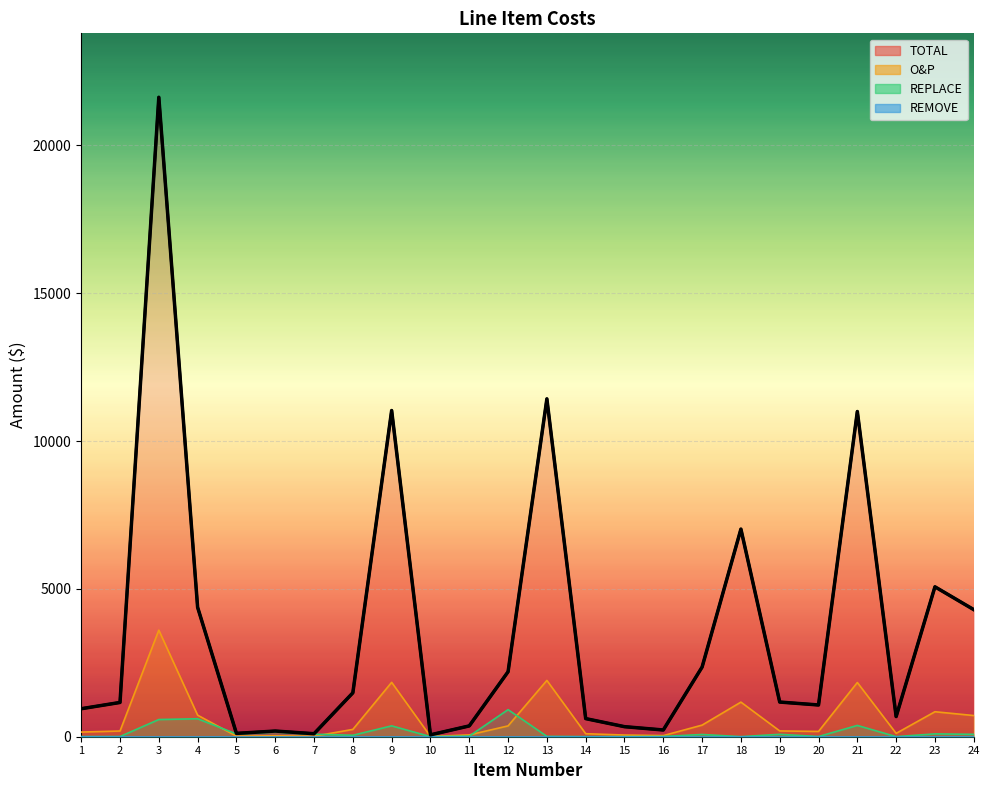

What is the value of the TOTAL point at the 16th from the left?

228.1